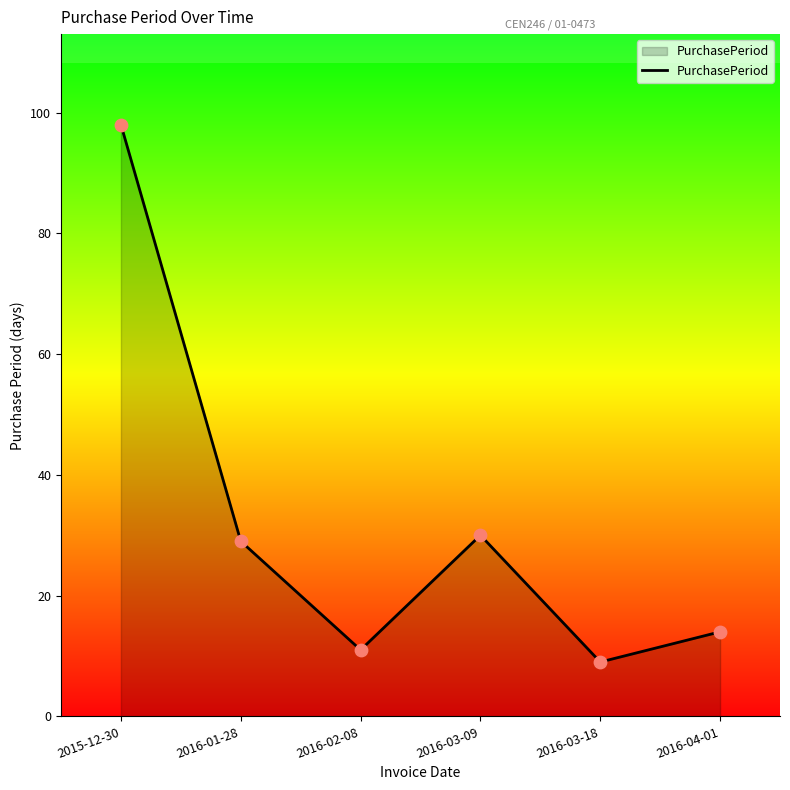

Between 2016-03-18 and 2016-01-28, which is larger?

2016-01-28